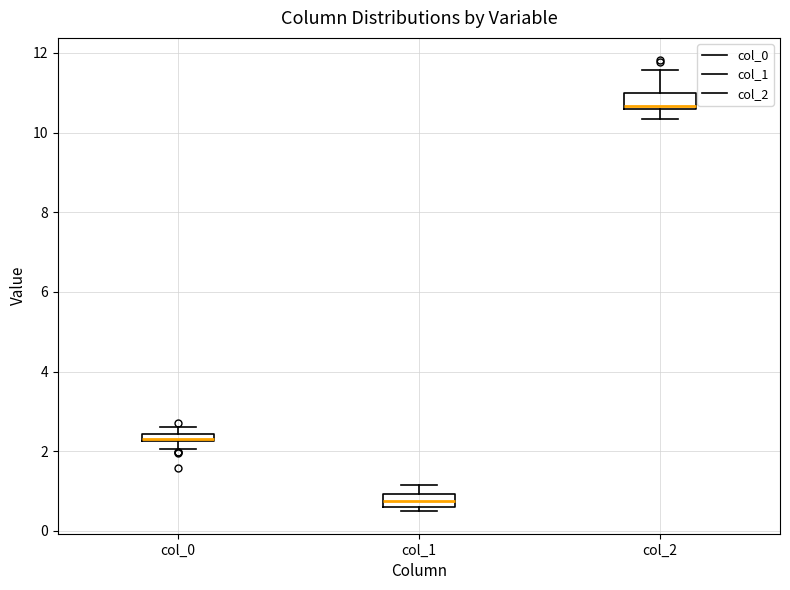

Which box's median line is the lowest?

col_1